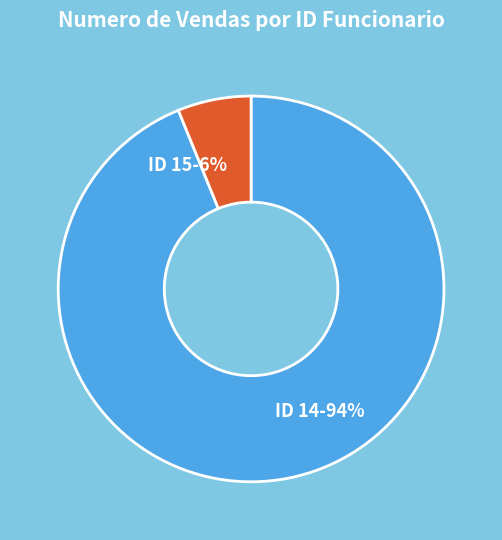

Rank the categories by value from highest to lowest.

ID 14, ID 15